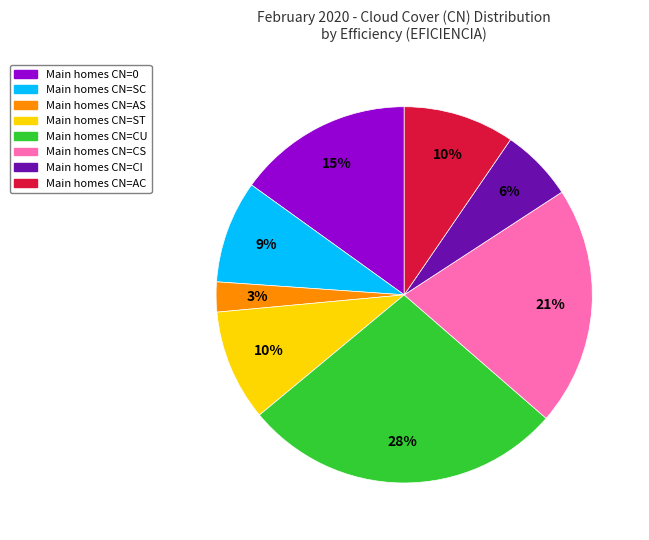

How many segments does this pie chart have?

8